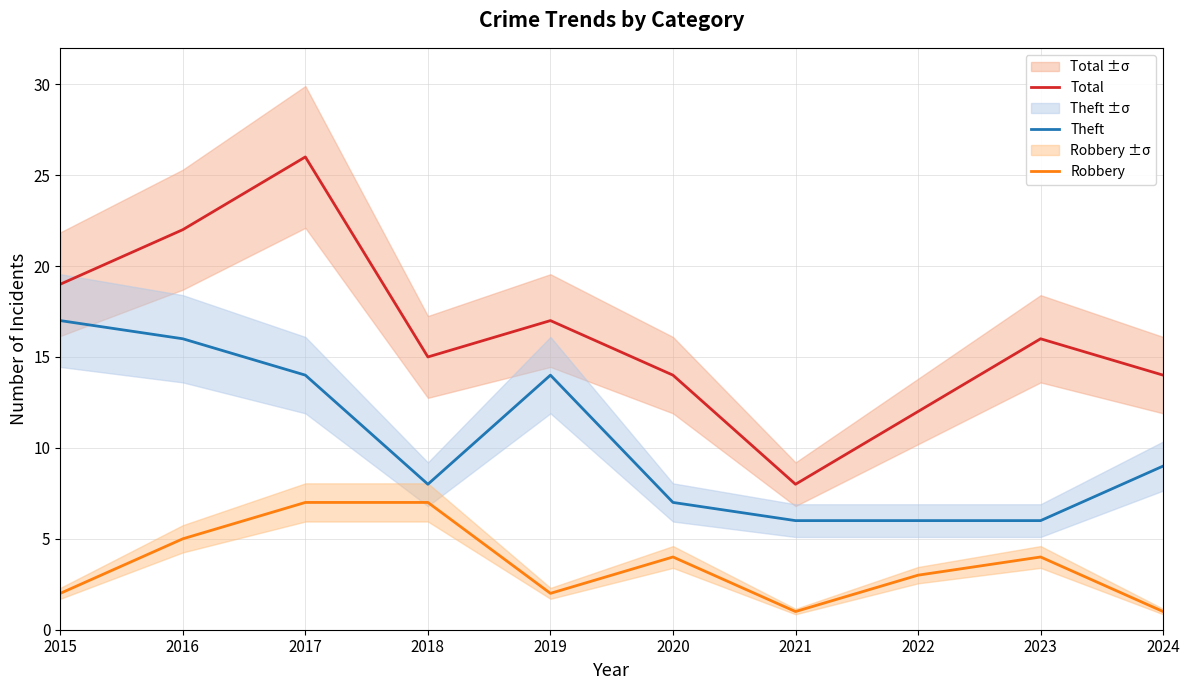

What is the value of the Robbery point at the 6th from the left?

4